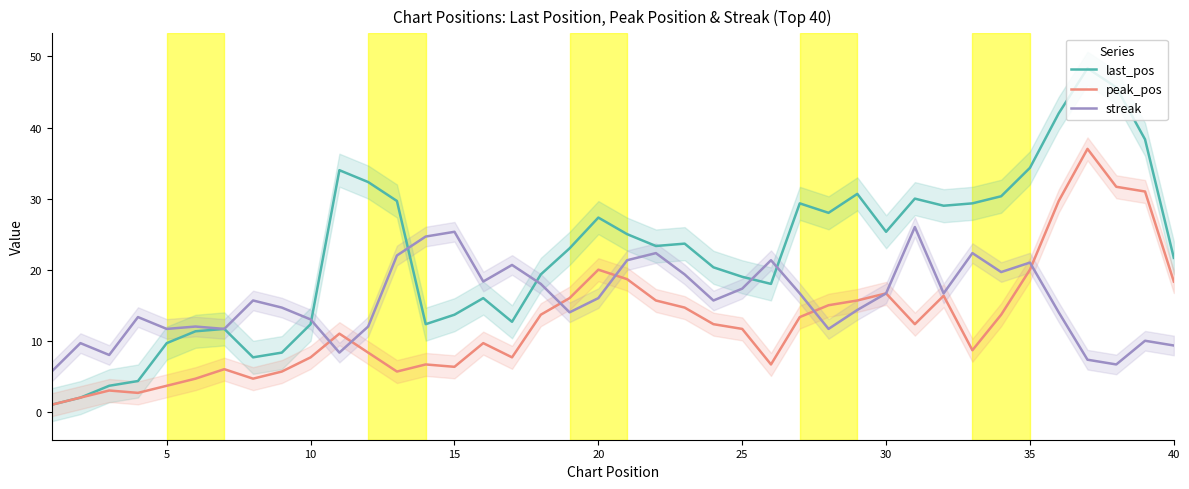

Is it true that last_pos equals 9.7 at 5?

True